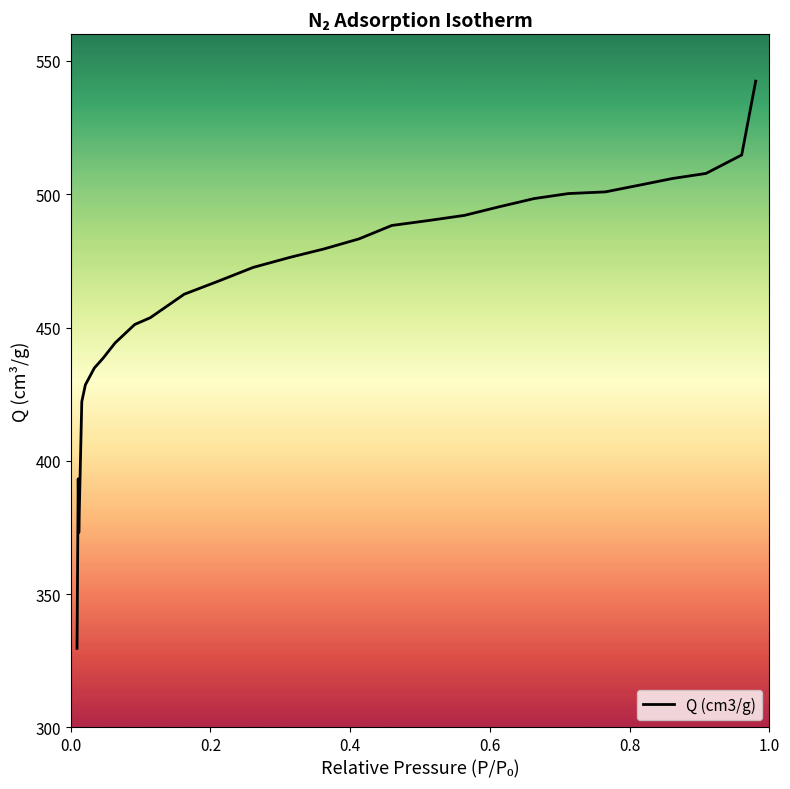

What is the difference between the maximum and minimum values?

212.8